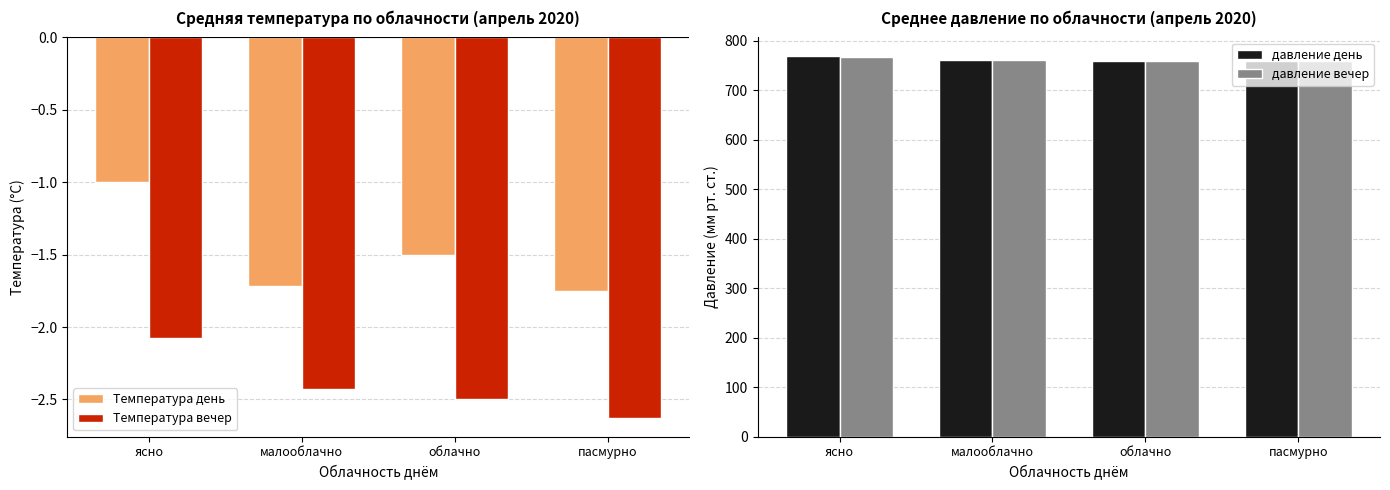

List the labels in order of Температура день value, smallest first.

пасмурно, малооблачно, облачно, ясно